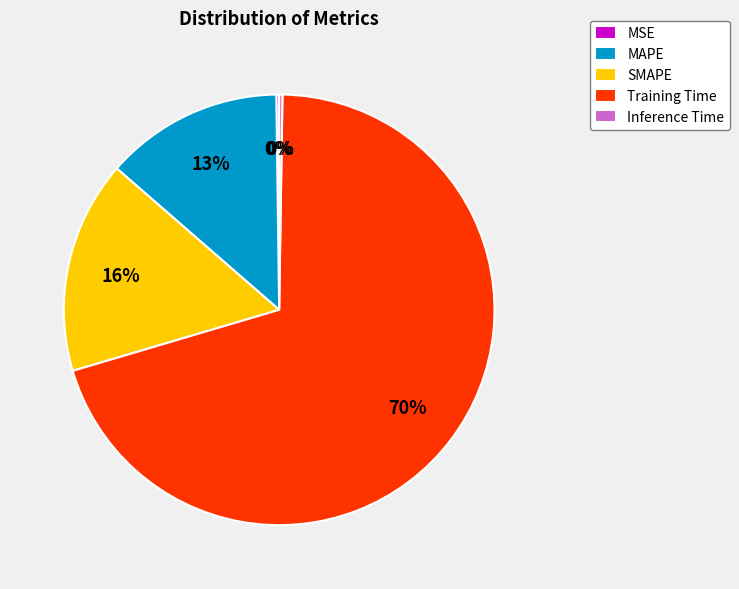

Which slice is the largest?

Training Time